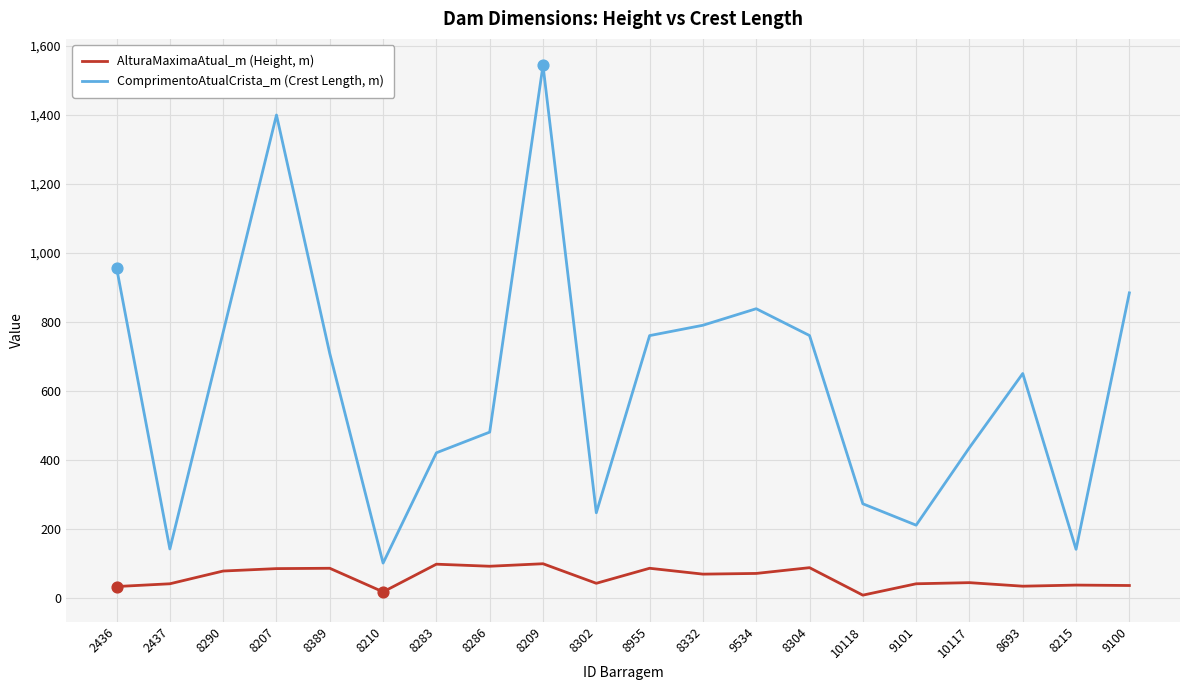

What is the spread (max minus min) of values at 2437?

101.0